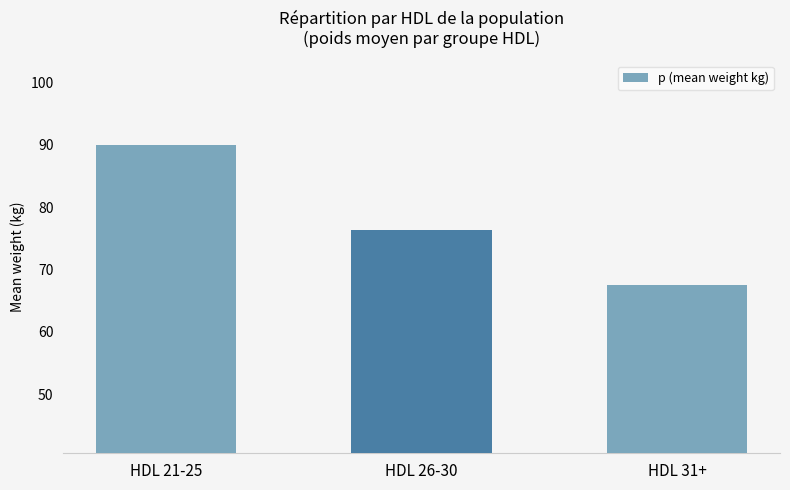

What is the difference between the maximum and minimum values?

22.4